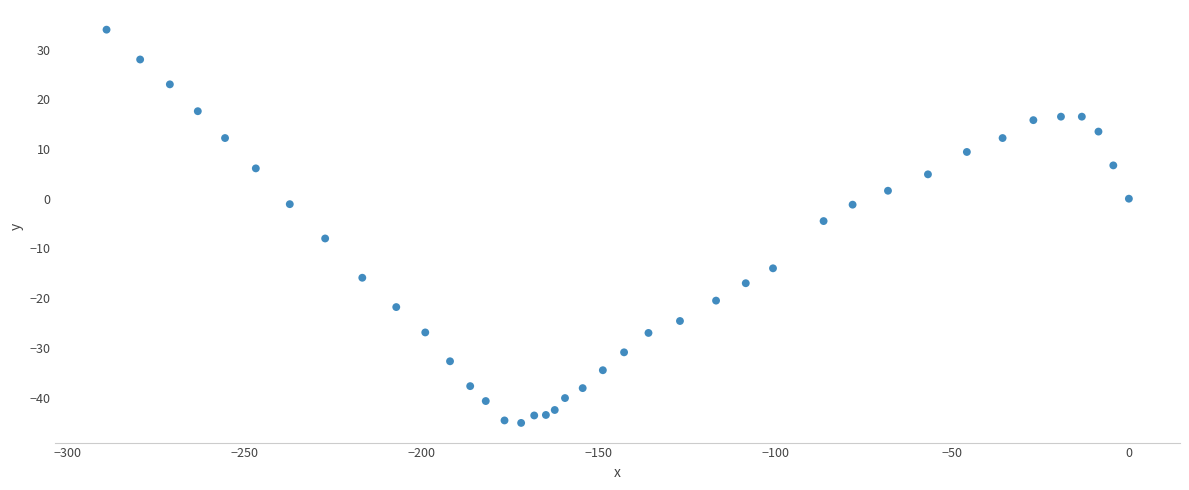

What is the range of Y values (max minus min)?

79.1